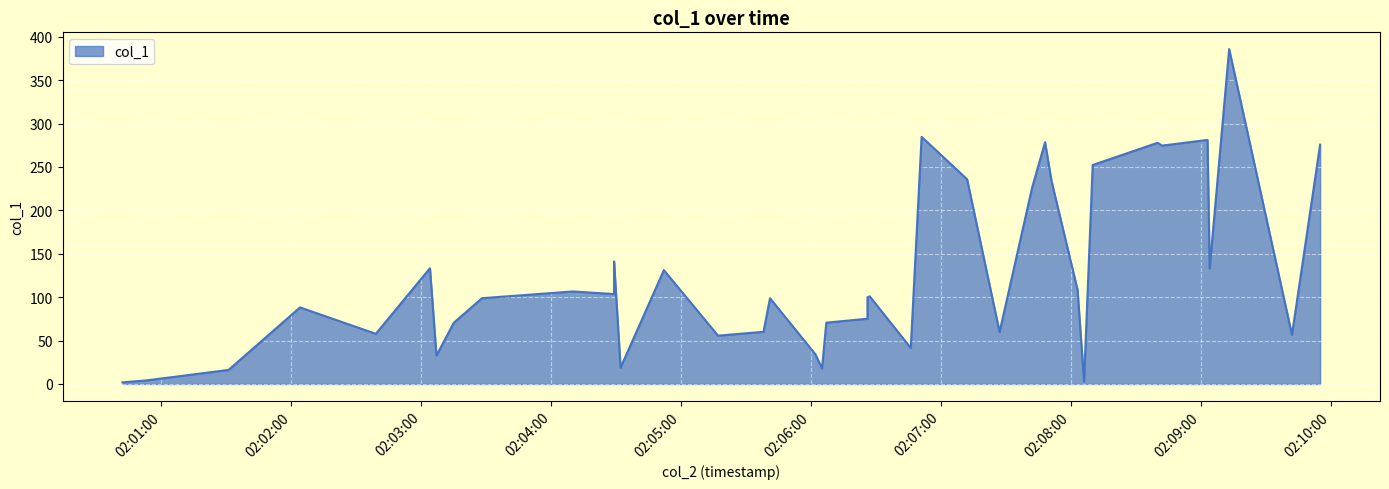

Rank the categories by value from highest to lowest.

2018-11-14 02:09:13, 2018-11-14 02:06:51, 2018-11-14 02:09:03, 2018-11-14 02:07:48, 2018-11-14 02:08:40, 2018-11-14 02:09:55, 2018-11-14 02:08:42, 2018-11-14 02:08:10, 2018-11-14 02:07:12, 2018-11-14 02:07:51, 2018-11-14 02:07:42, 2018-11-14 02:04:29, 2018-11-14 02:03:04, 2018-11-14 02:09:04, 2018-11-14 02:04:52, 2018-11-14 02:08:03, 2018-11-14 02:04:10, 2018-11-14 02:04:29, 2018-11-14 02:06:27, 2018-11-14 02:06:26, 2018-11-14 02:03:28, 2018-11-14 02:05:41, 2018-11-14 02:02:04, 2018-11-14 02:06:26, 2018-11-14 02:06:07, 2018-11-14 02:03:15, 2018-11-14 02:05:38, 2018-11-14 02:07:27, 2018-11-14 02:02:39, 2018-11-14 02:09:42, 2018-11-14 02:05:17, 2018-11-14 02:06:46, 2018-11-14 02:06:02, 2018-11-14 02:03:07, 2018-11-14 02:04:32, 2018-11-14 02:06:05, 2018-11-14 02:01:31, 2018-11-14 02:00:53, 2018-11-14 02:08:06, 2018-11-14 02:00:42